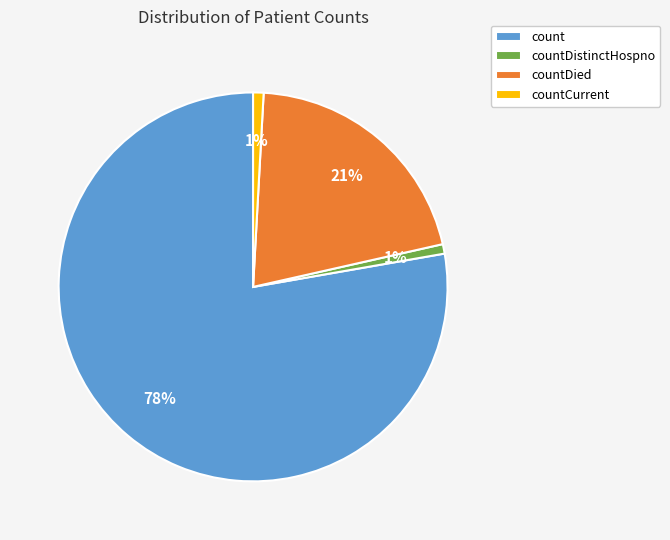

Does count account for over 50% of the chart?

Yes